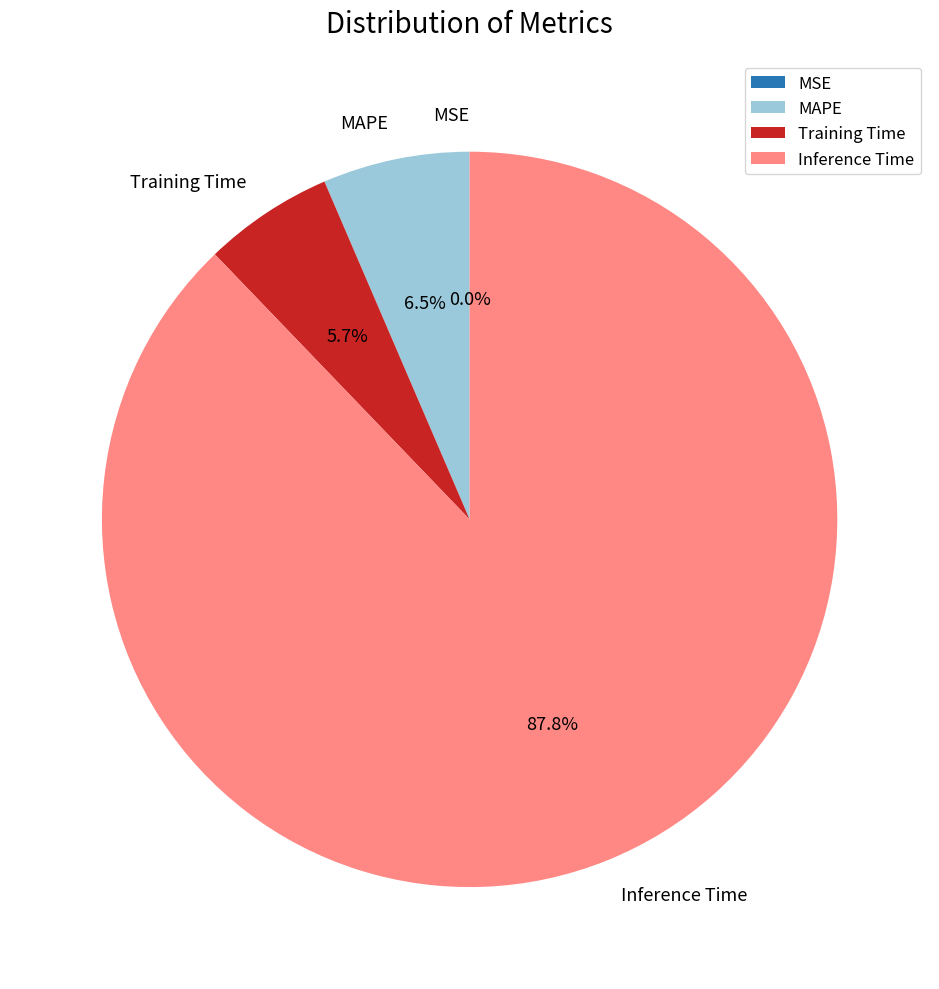

What percentage is NOT represented by MAPE?

93.5%